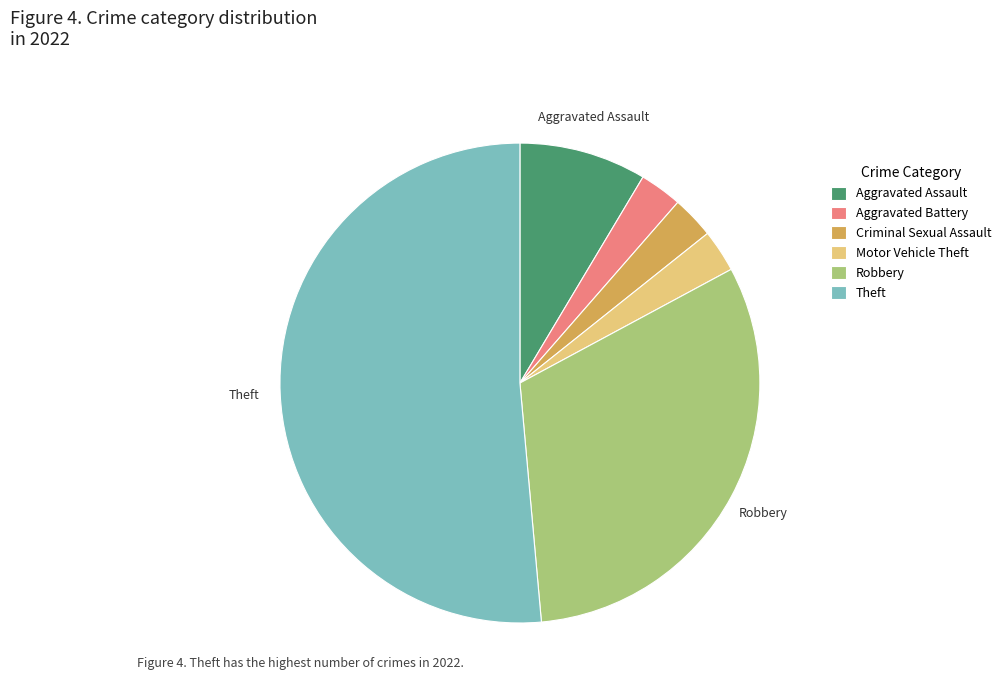

Is it true that Robbery is 31% of the pie?

True